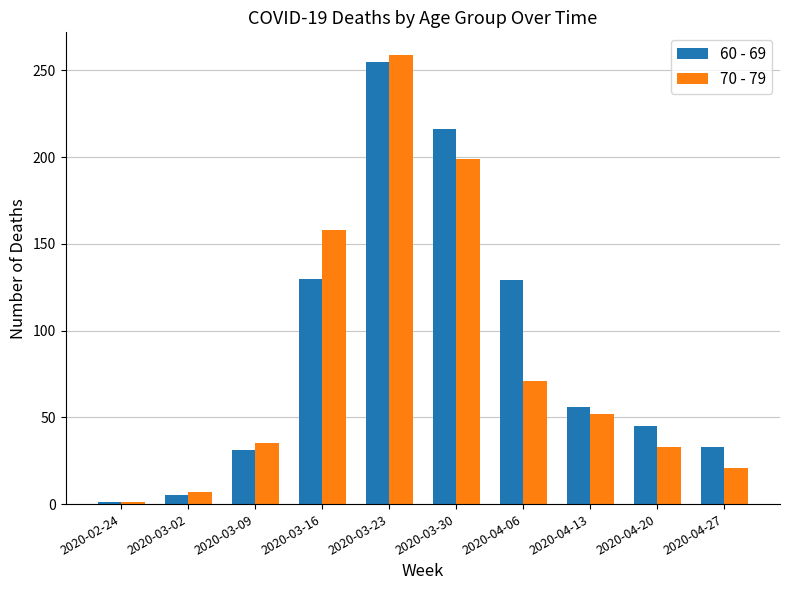

How many bars are there in total?

20